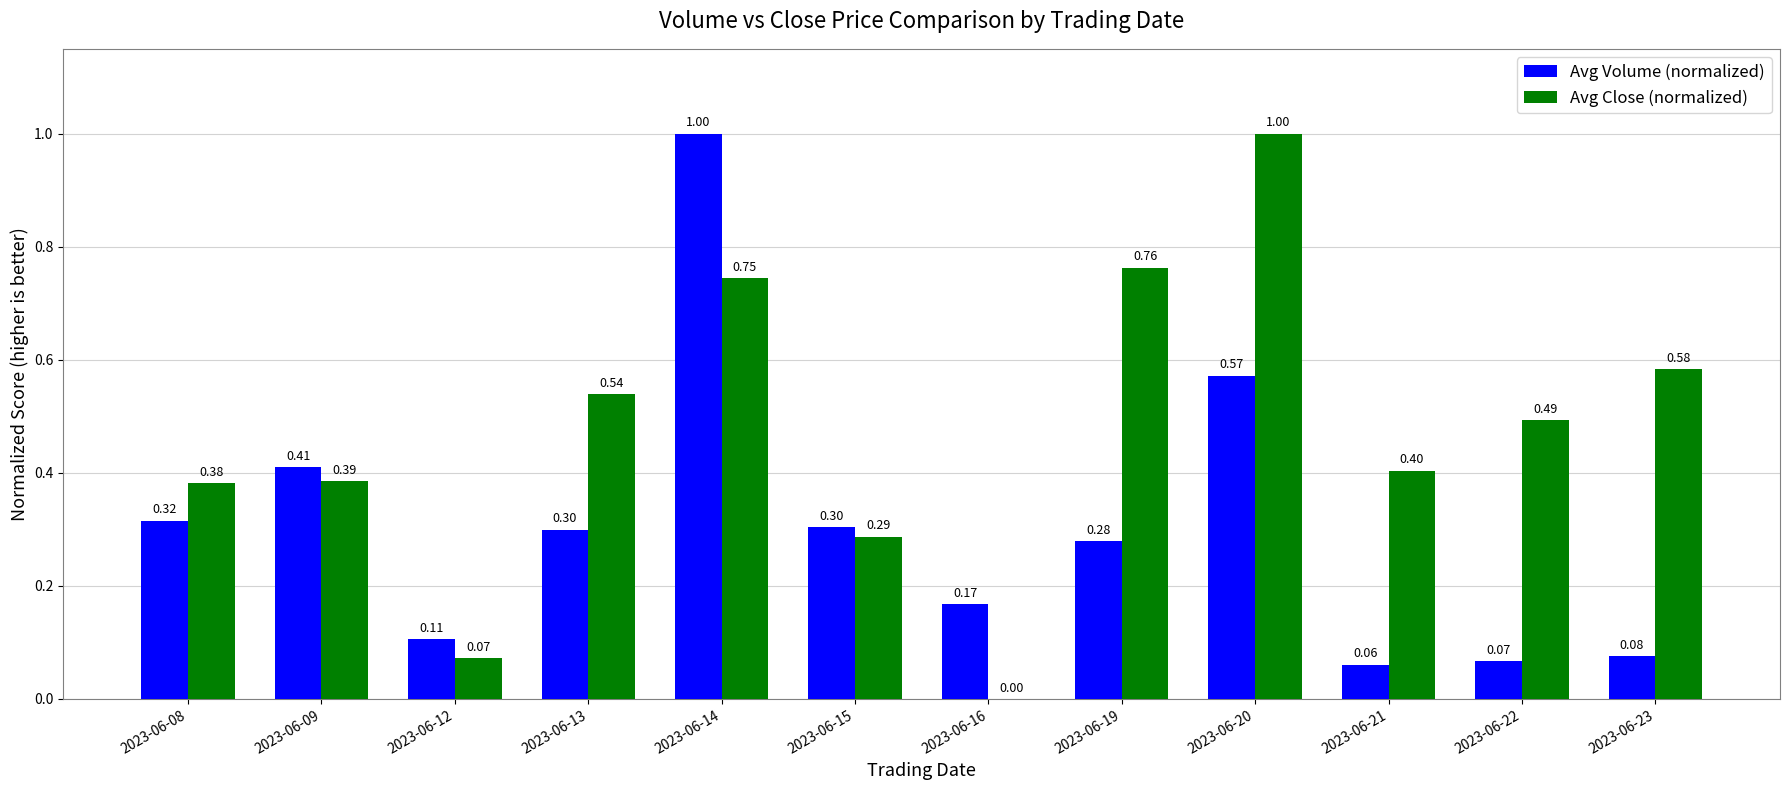

Between 2023-06-12 and 2023-06-23, which series saw the biggest shift?

Avg Close (normalized)